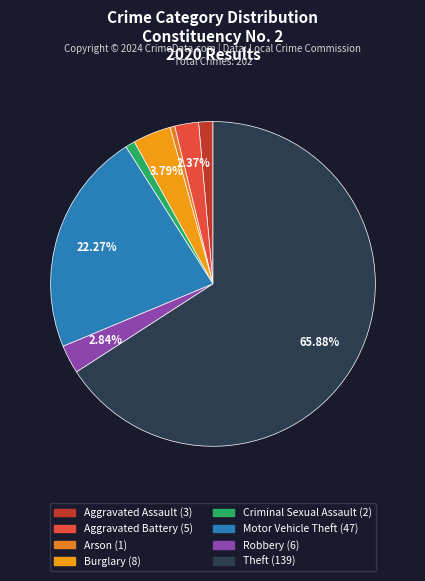

How many segments does this pie chart have?

8